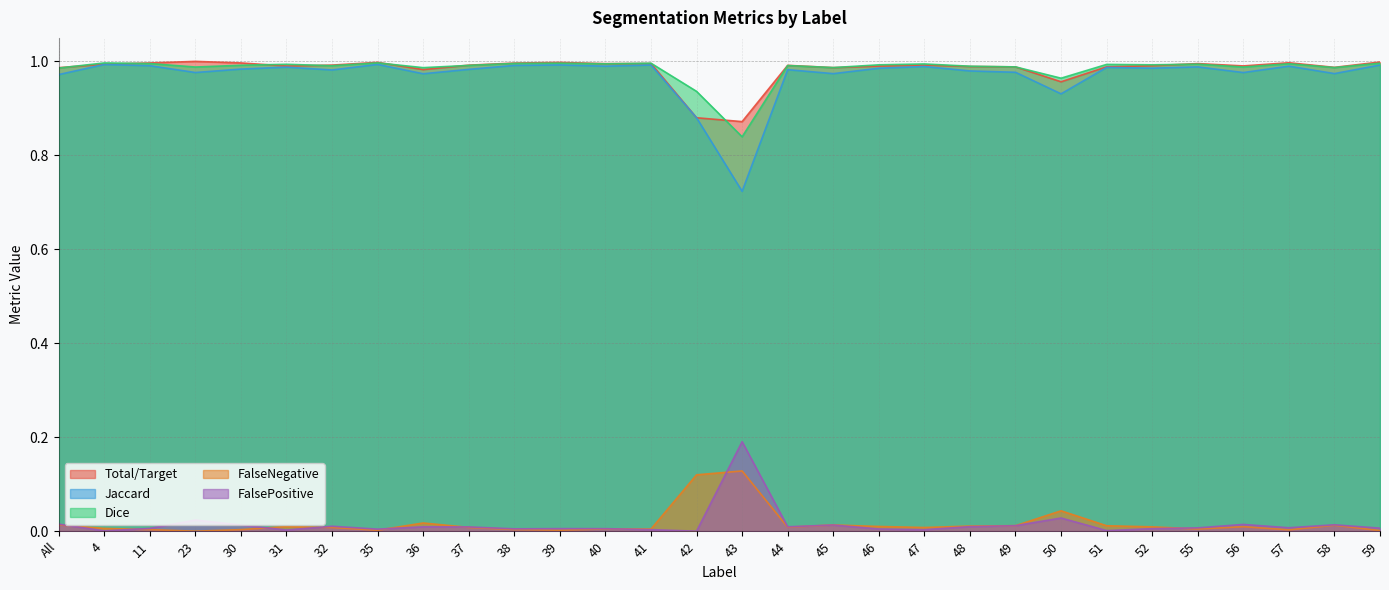

What is the spread (max minus min) of values at 41?

1.0